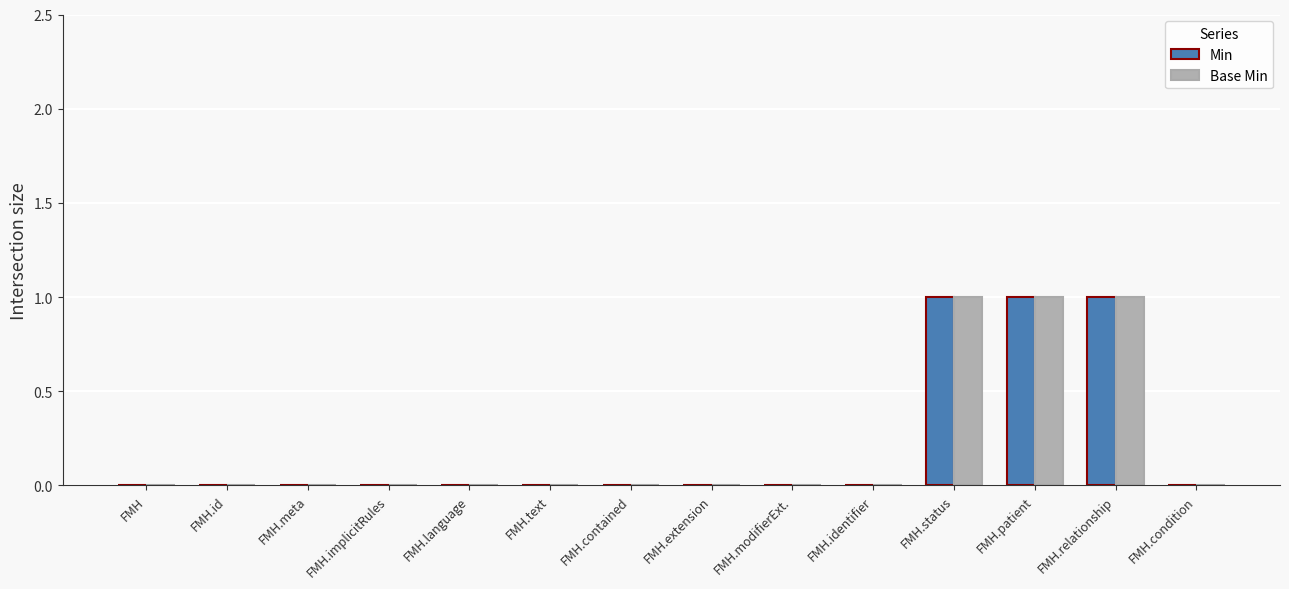

How many groups of bars are there?

14